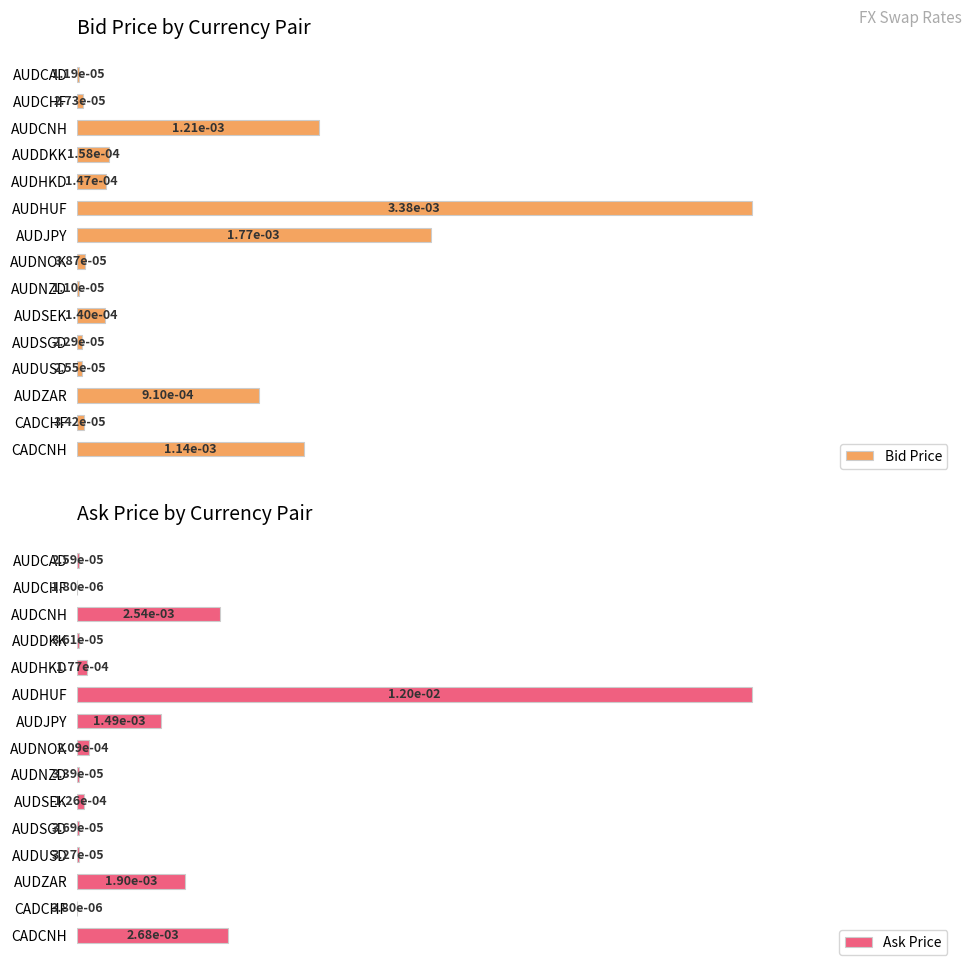

How many groups of bars are there?

15